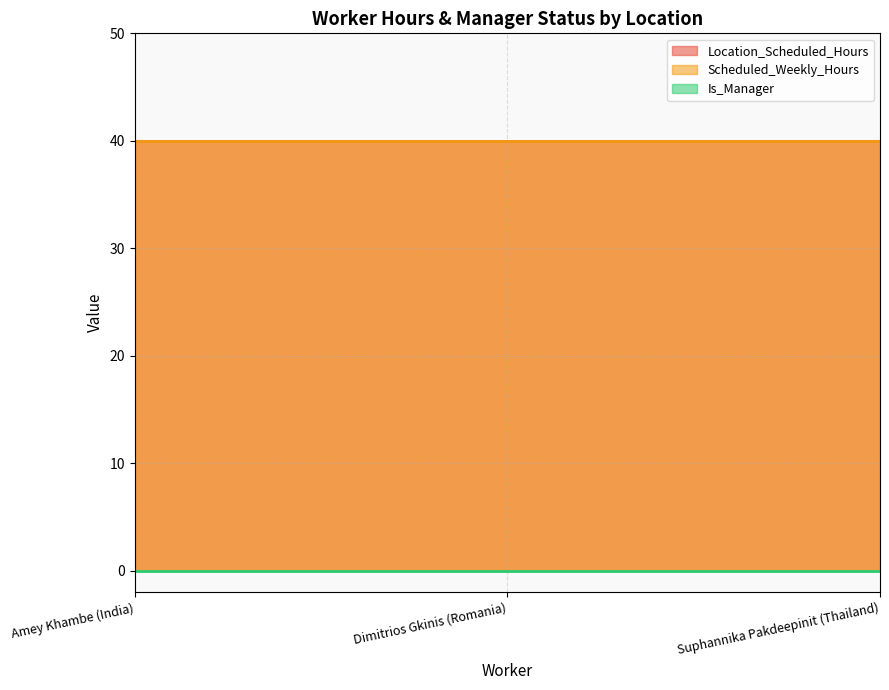

Reading left to right, transcribe all the data shown in this chart.

Location_Scheduled_Hours: 40	40	40
Scheduled_Weekly_Hours: 40	40	40
Is_Manager: 0	0	0